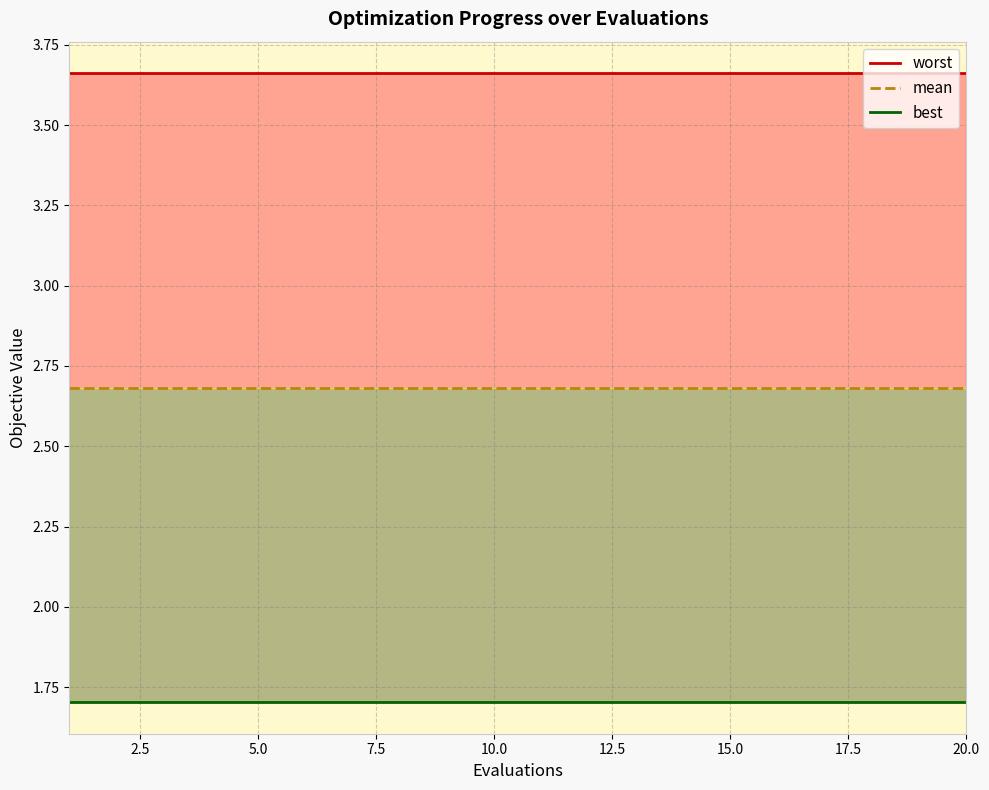

Is this an area chart (filled region under the line)?

No